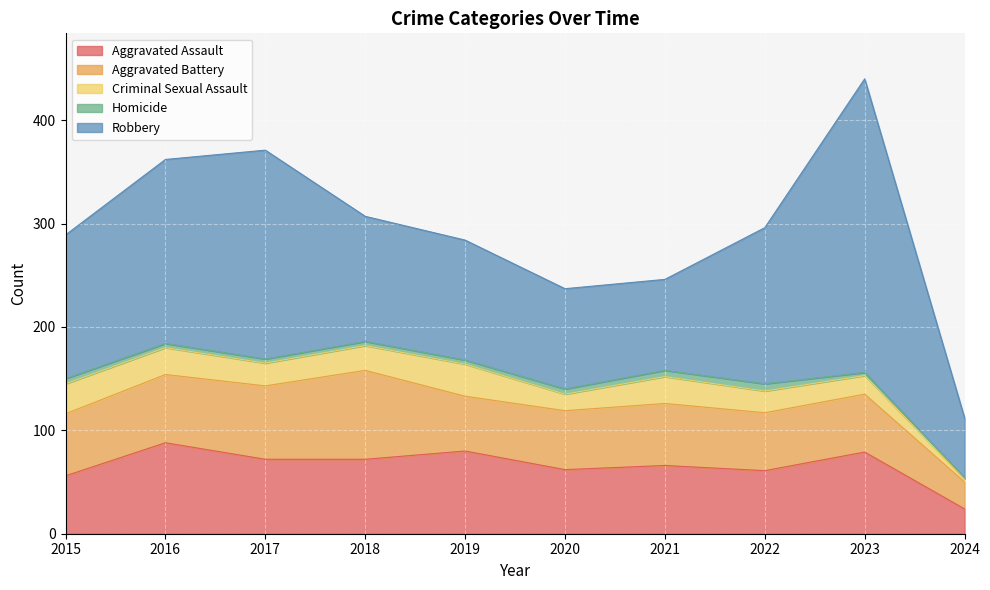

What is the lowest value of the Homicide series?

1